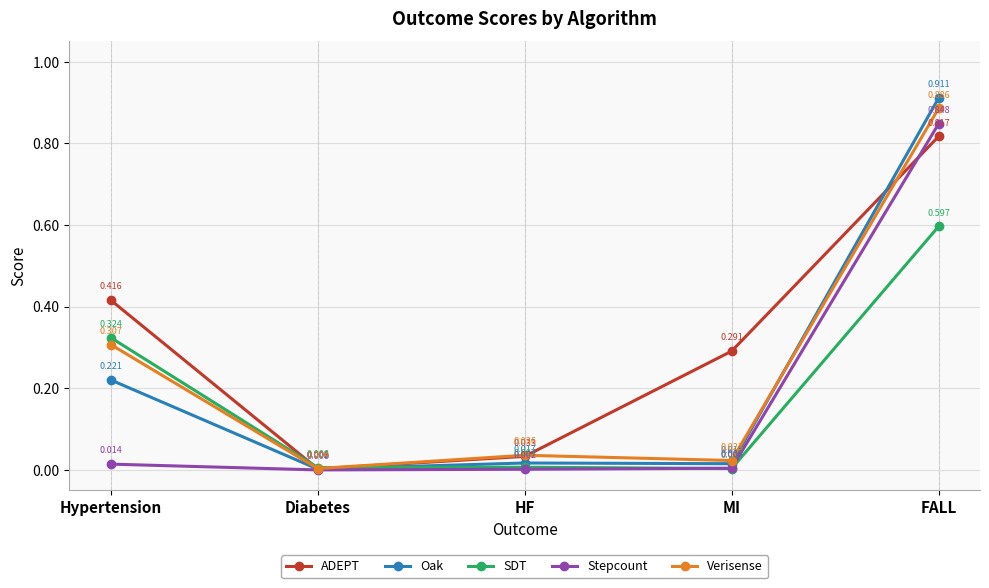

The value of Stepcount at HF is 0.0. True or false?

True